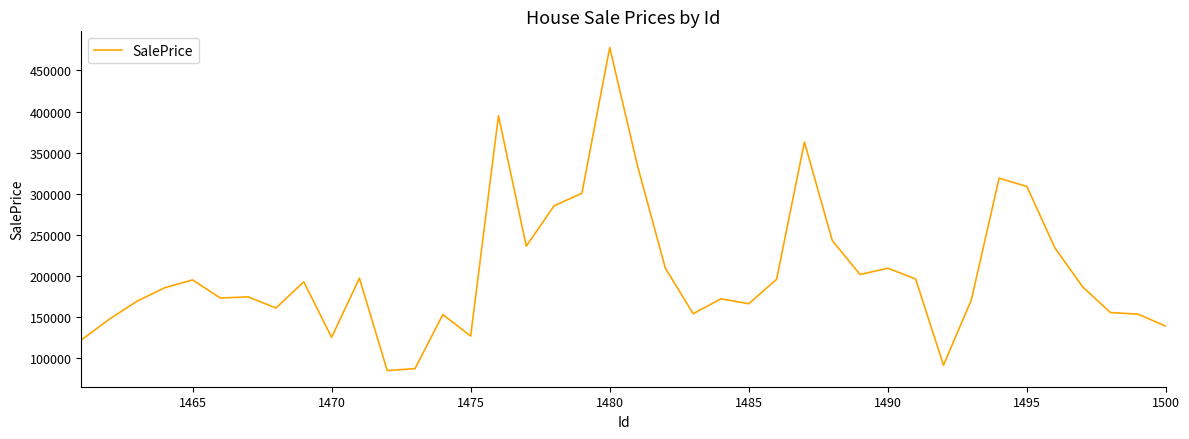

What is the difference between the maximum and minimum values?

393439.0